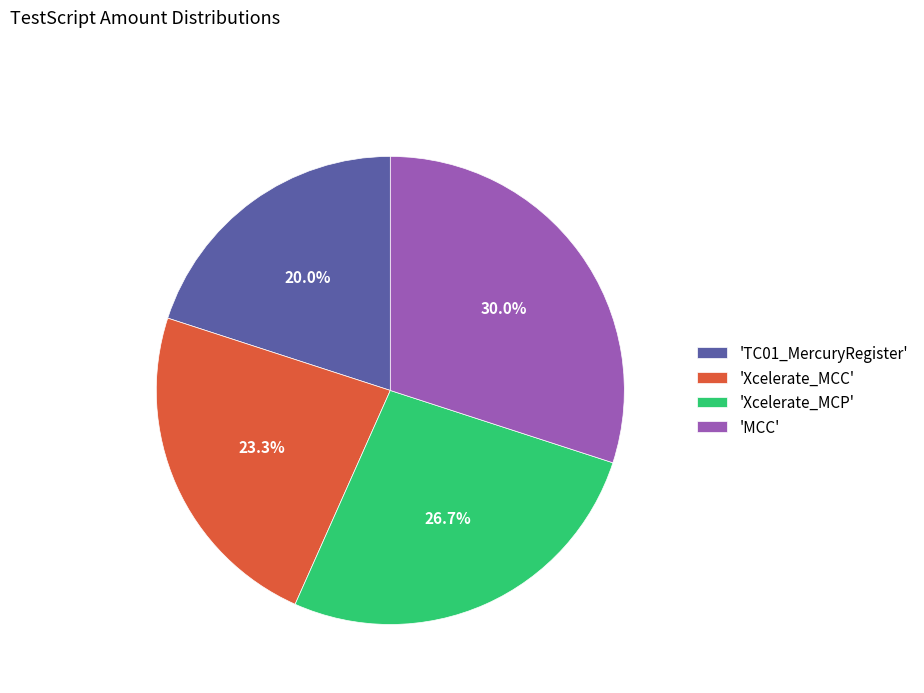

Does 'MCC' represent more than half of the total?

No